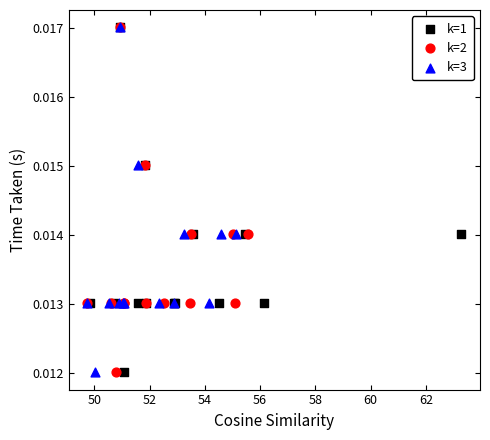

What are all the series names shown in the legend?

k=1, k=2, k=3